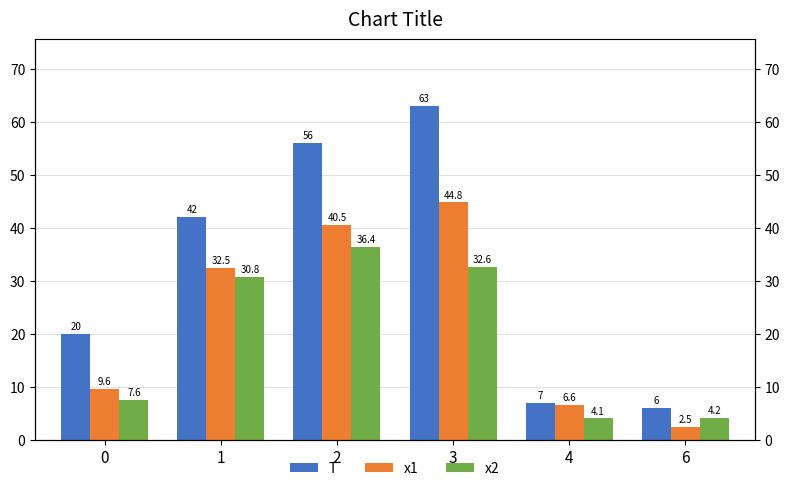

What is the total value across all series at 4?

17.7